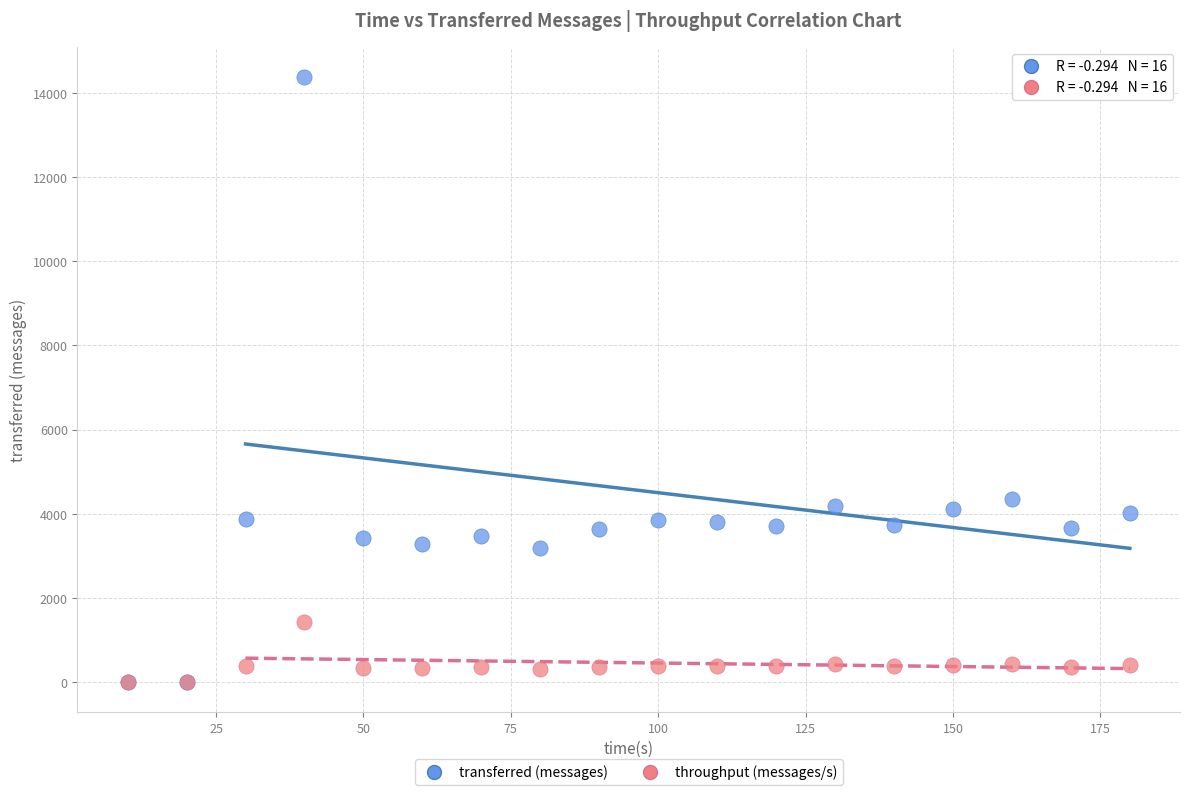

What are all the series names shown in the legend?

transferred (messages), throughput (messages/s)